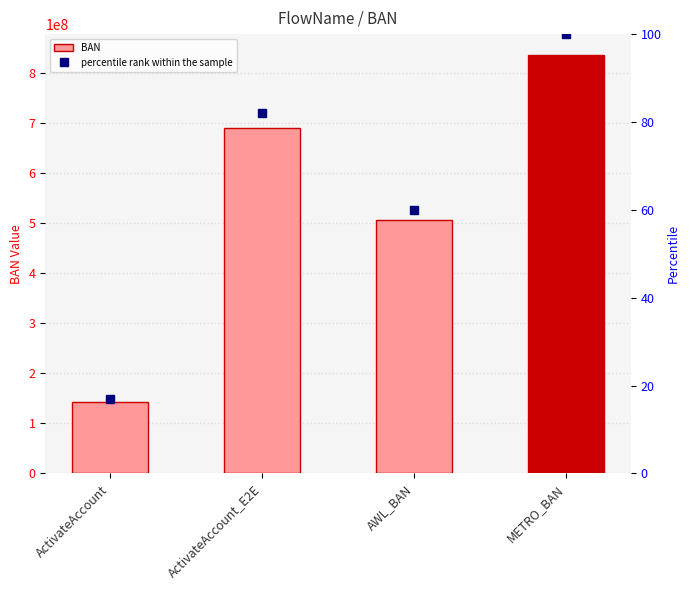

What is the total value across all series at METRO_BAN?

835718582